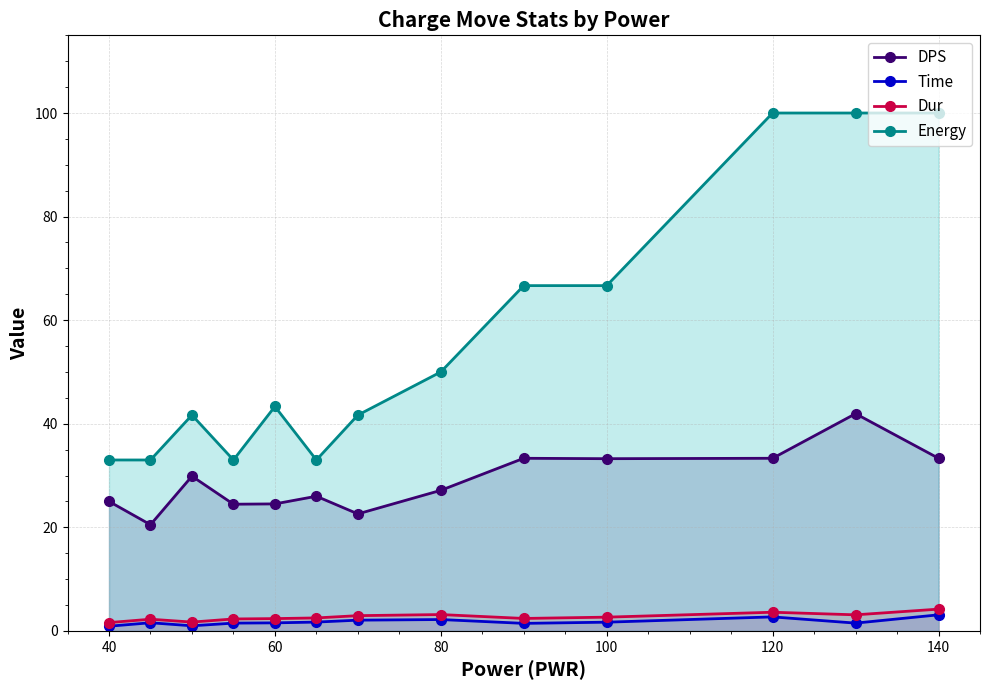

The value of DPS at 120 is 33.3. True or false?

True